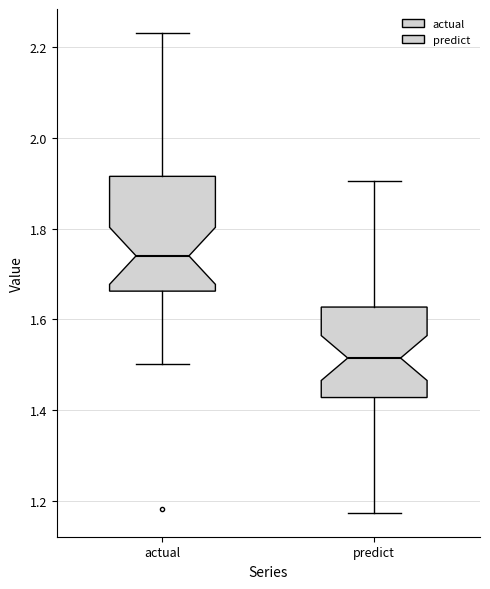

Where does the upper whisker of the box for actual end on the y-axis? The values are not printed on the chart, so give them approximately, as read against the axis.

2.24